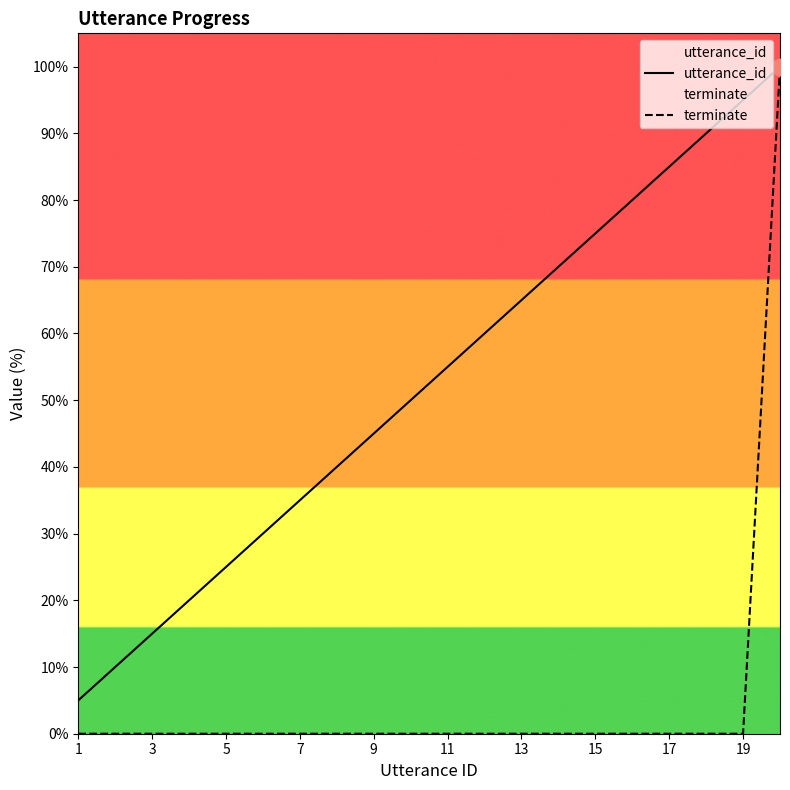

What are all the series names shown in the legend?

utterance_id, terminate